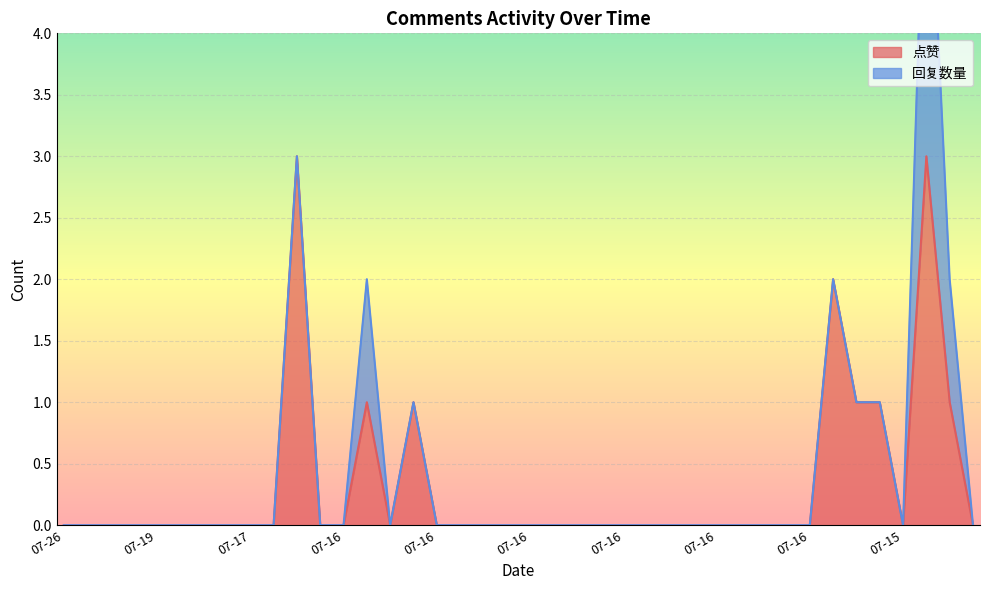

Does the chart display data point markers on the line(s)?

No